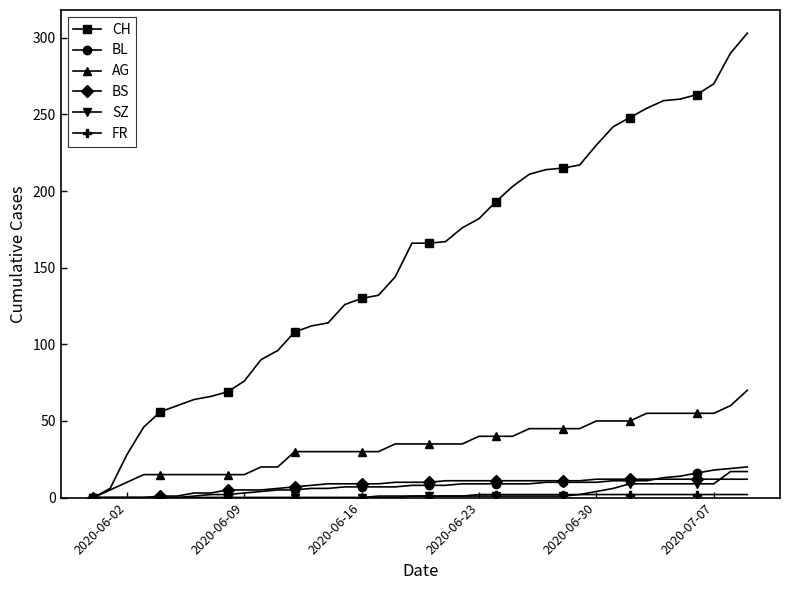

Which series has the largest total across all categories?

CH